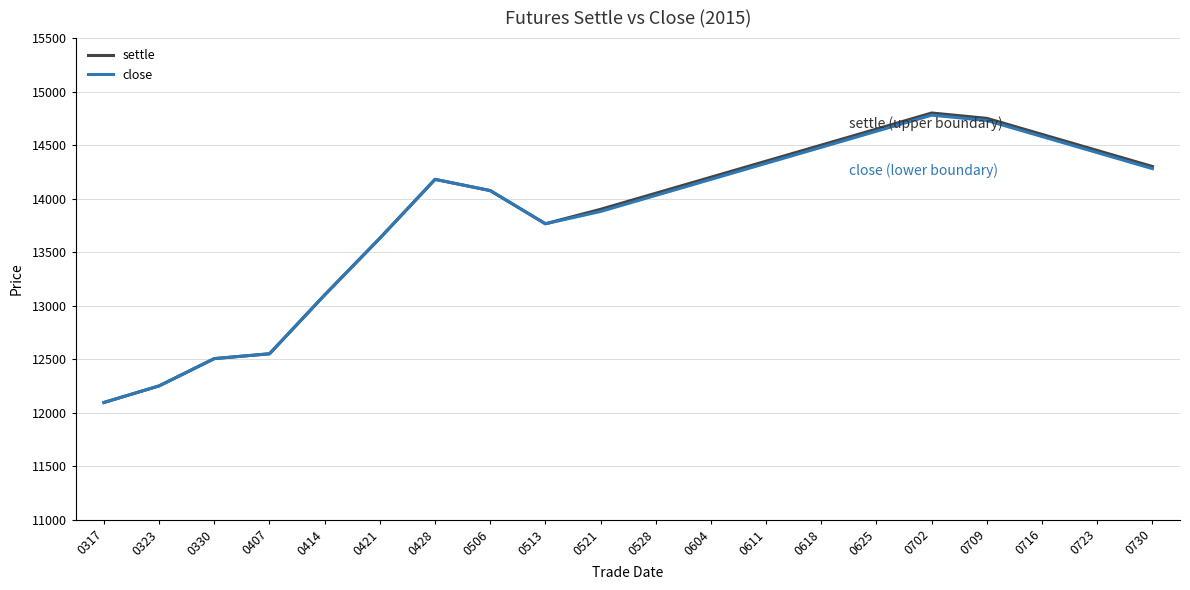

True or false: close and settle intersect in this chart.

False